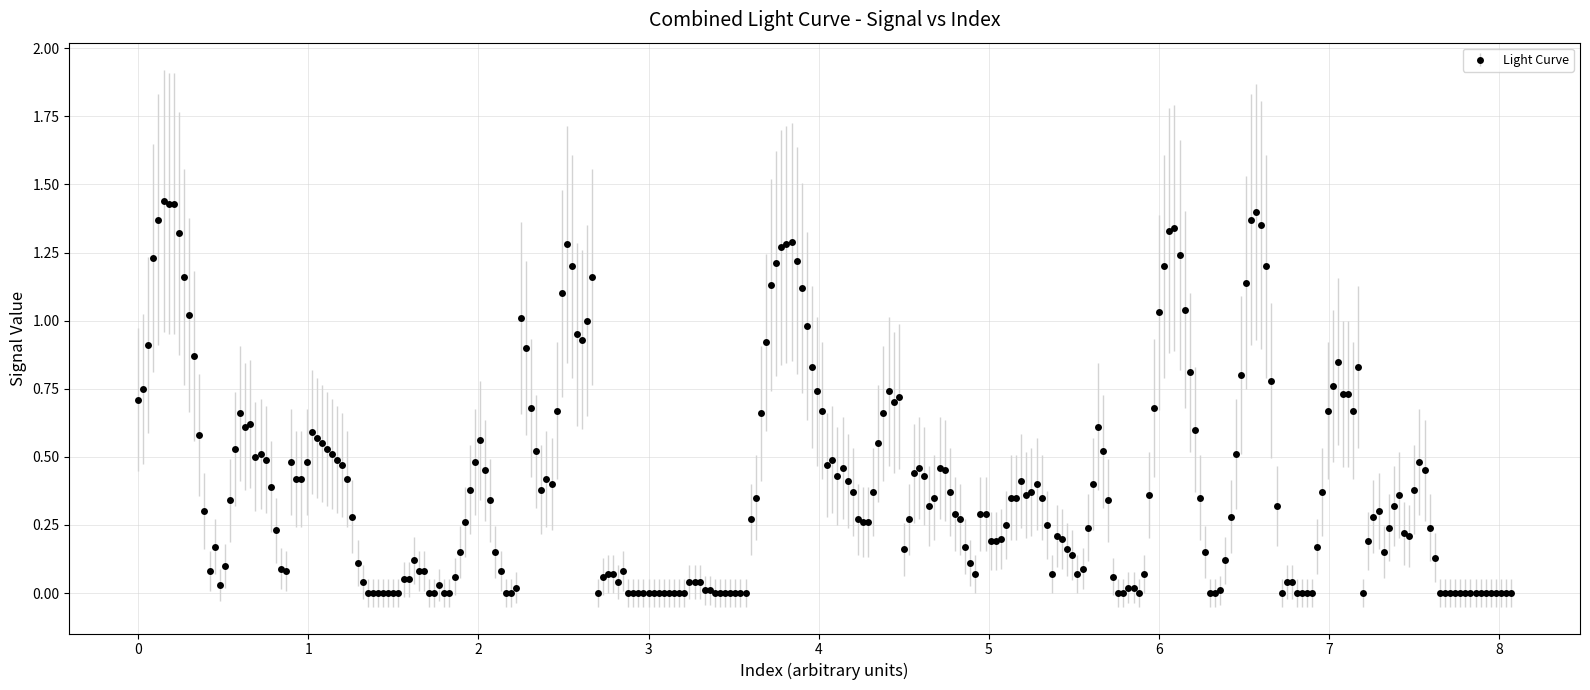

What is the sum of all values?

105.1